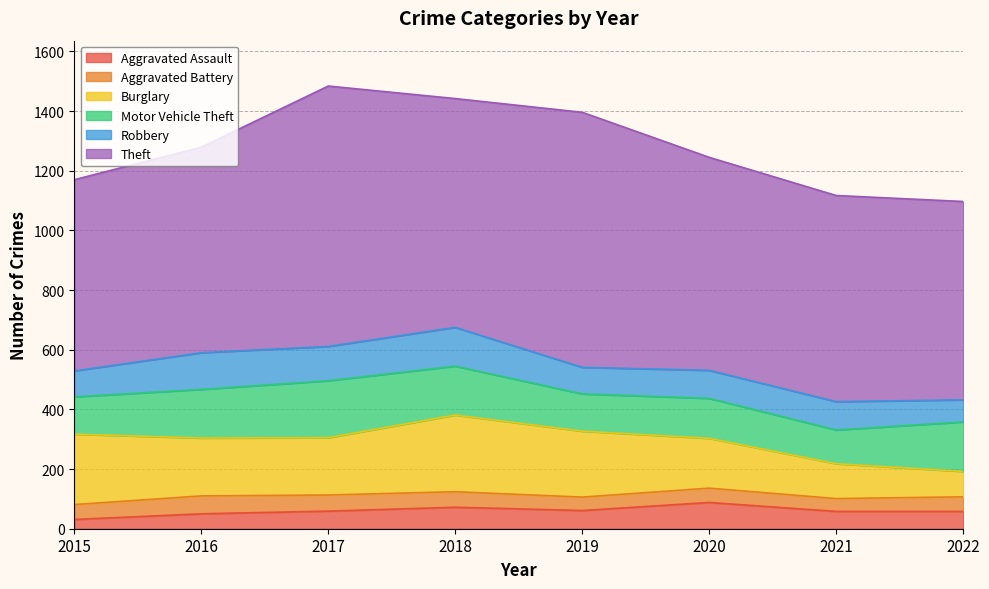

Is the value of Burglary at 2016 greater than the value of Aggravated Battery at 2022?

Yes